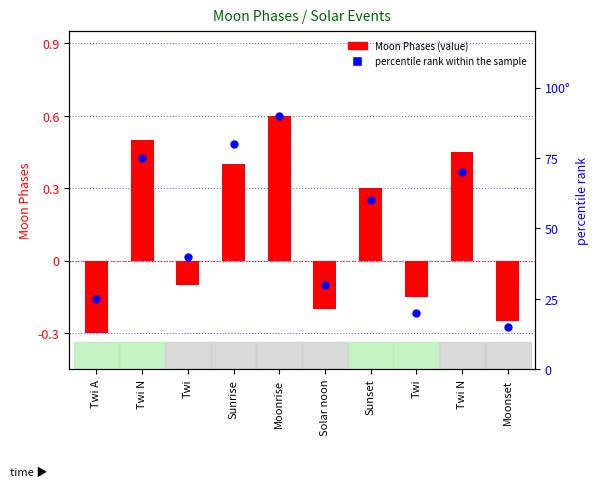

What are all the series names shown in the legend?

Moon Phases, percentile rank within the sample